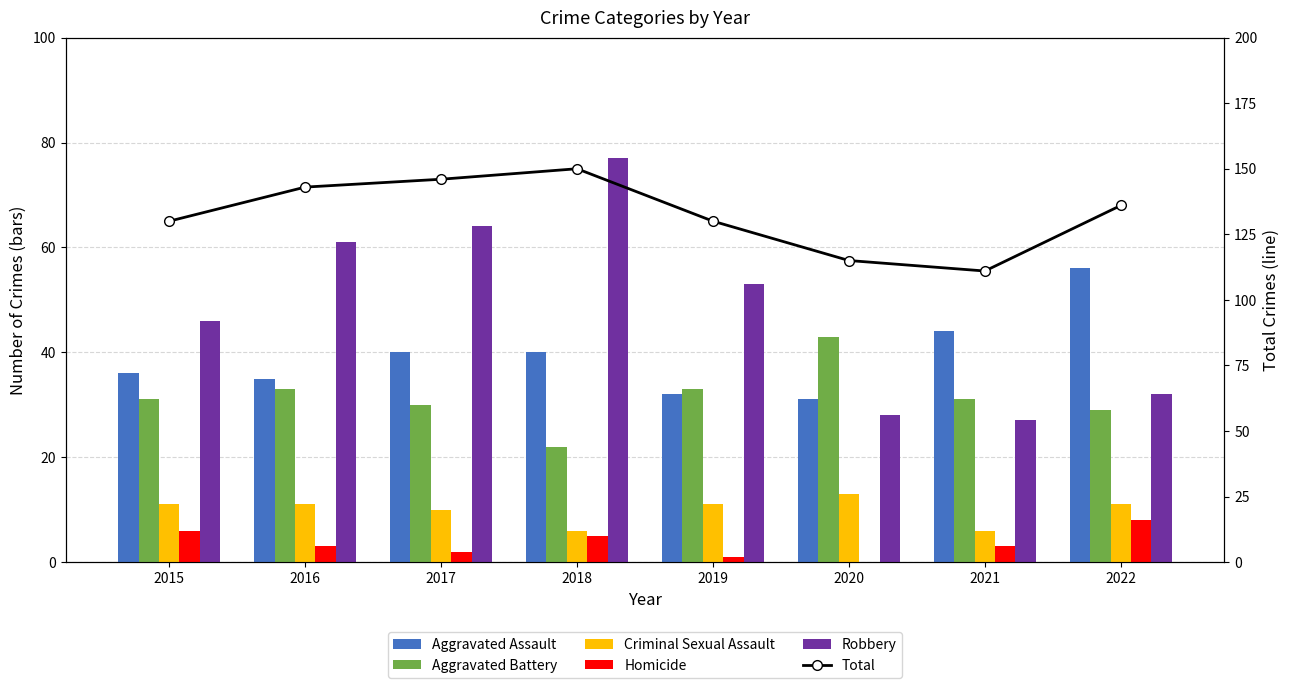

True or false: Aggravated Assault has a value of 35 at 2016.

True